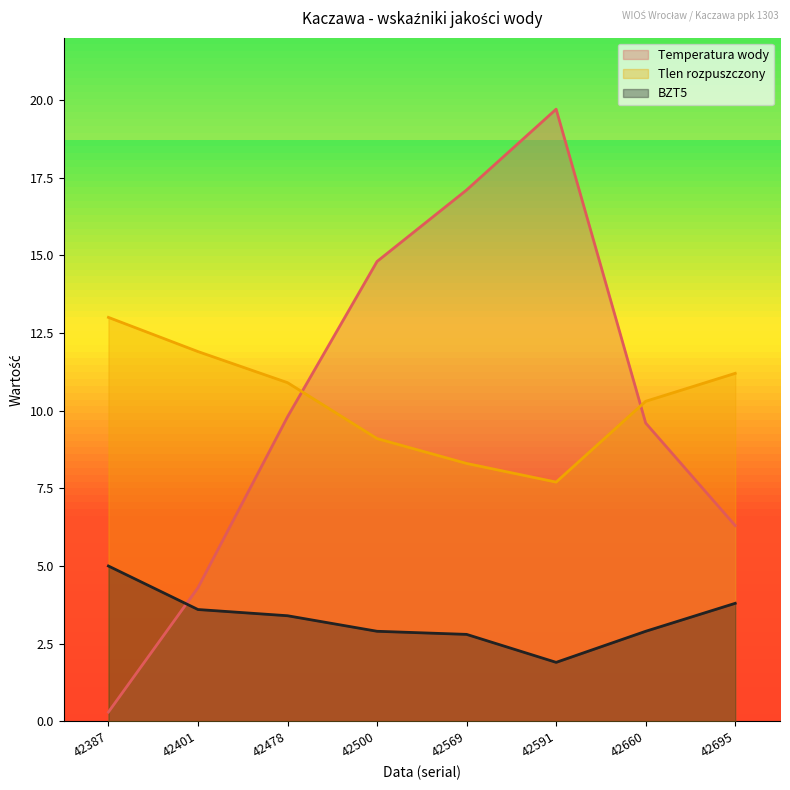

At 42387, list the series in order from largest to smallest.

Tlen rozpuszczony, BZT5, Temperatura wody